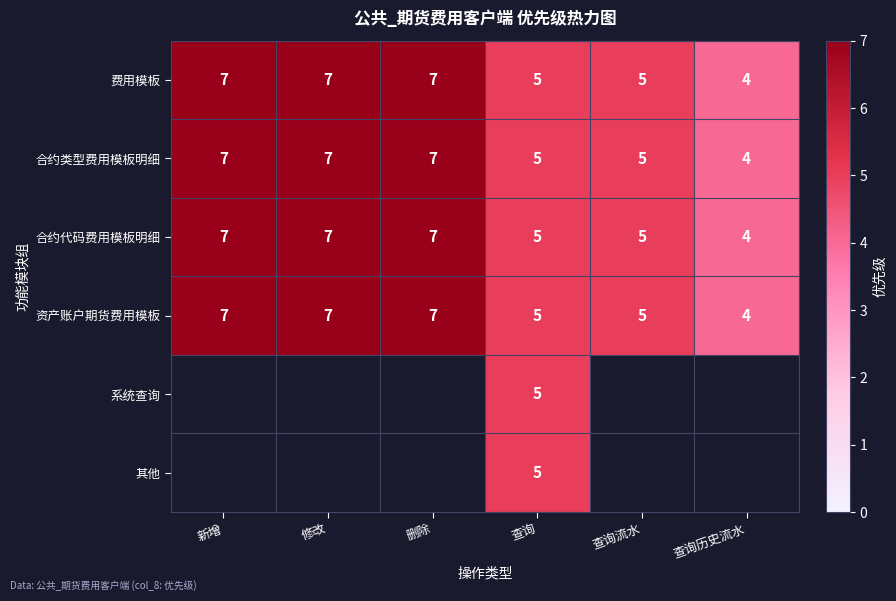

At which category is the sum across all series the highest?

查询